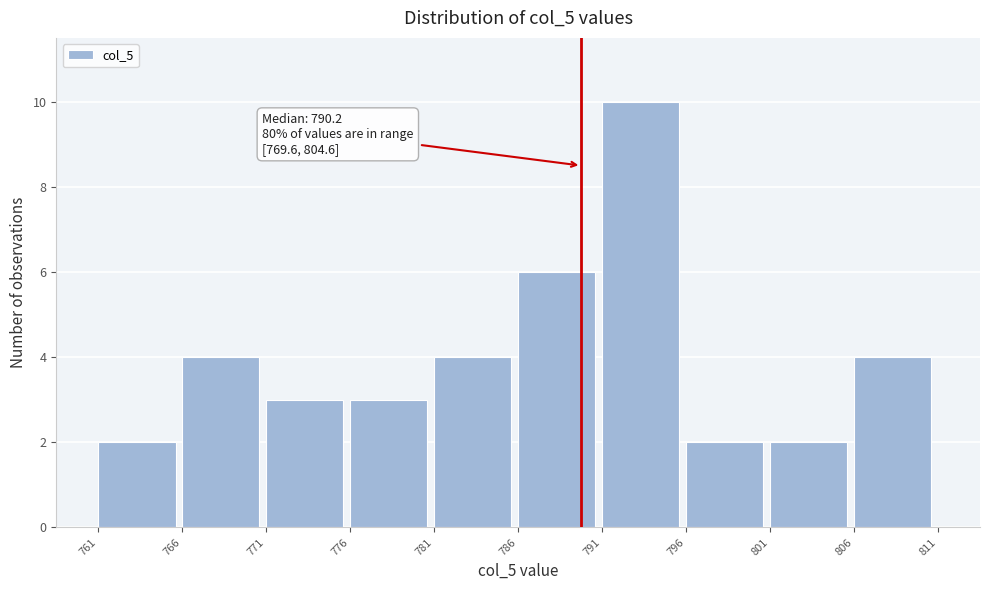

Over which range of the x-axis is the bar tallest?

791 to 796